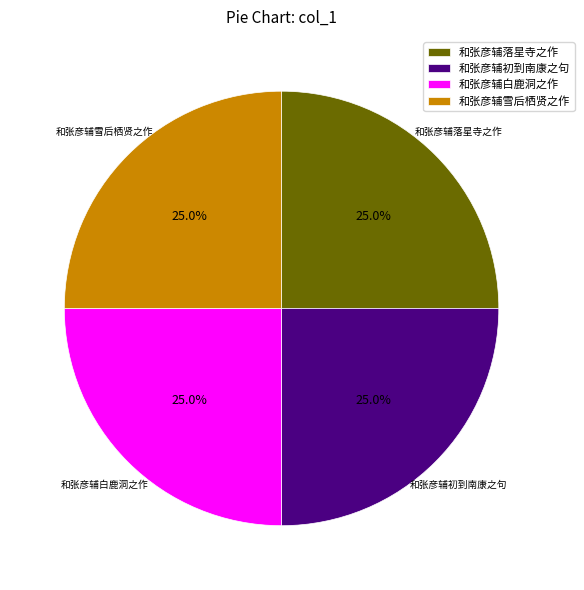

To the nearest percent, what percentage of the pie is 和张彦辅落星寺之作?

25%